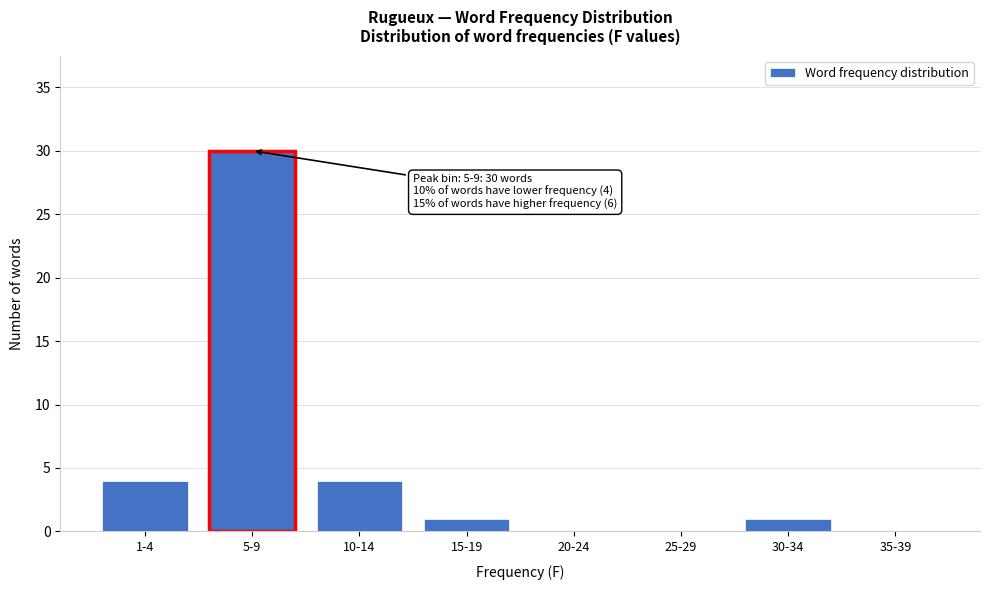

Reading left to right, transcribe all the data shown in this chart.

1-4=4	5-9=30	10-14=4	15-19=1	20-24=0	25-29=0	30-34=1	35-39=0